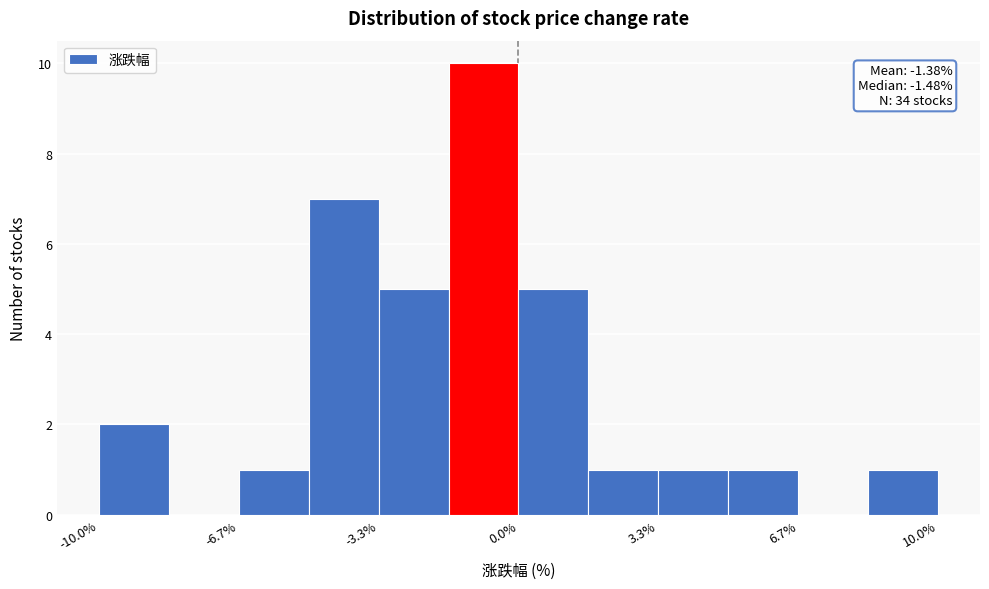

Read against the x-axis, roughly where is the centre of the tallest bar?

-1.0